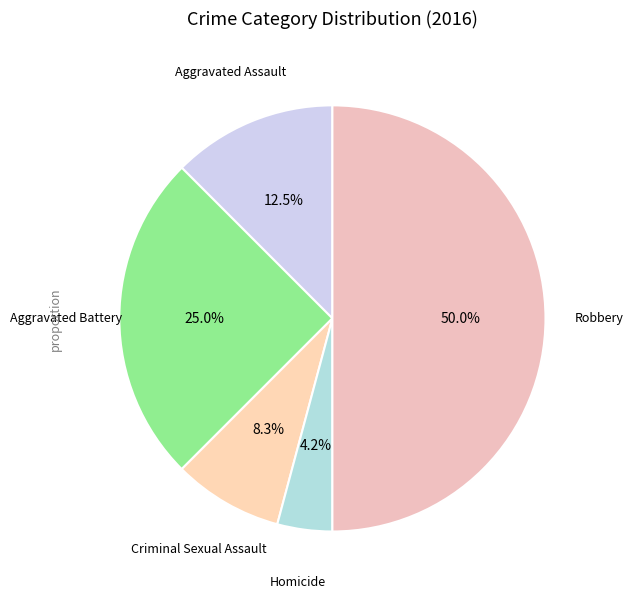

How many segments does this pie chart have?

5